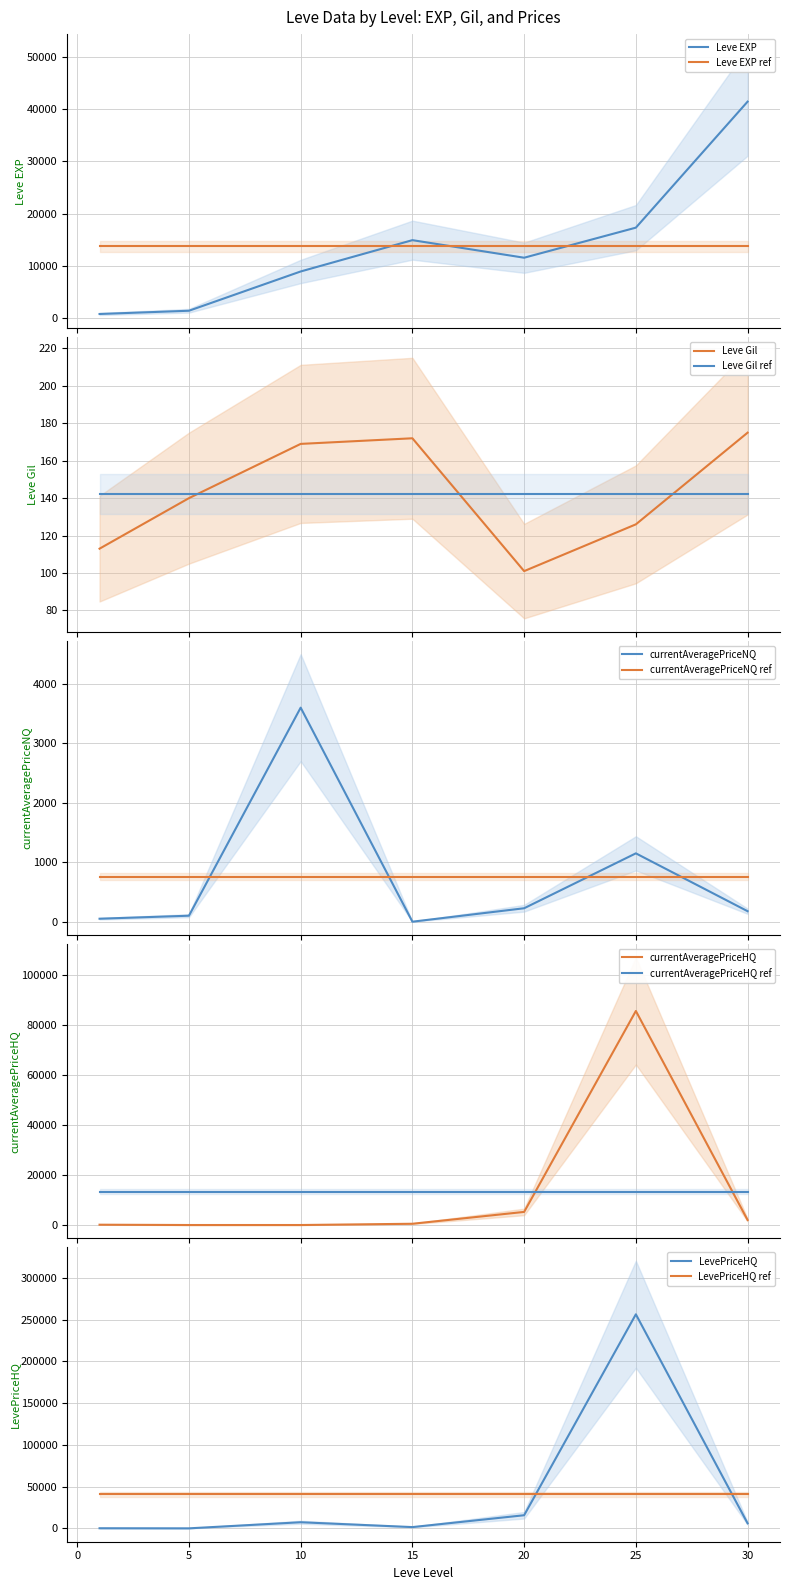

Which series has the largest range (max minus min)?

LevePriceHQ